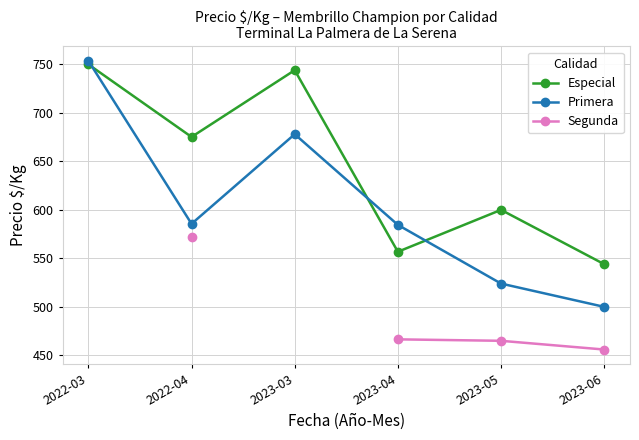

Which series changed the most between 2023-03 and 2023-04?

Especial